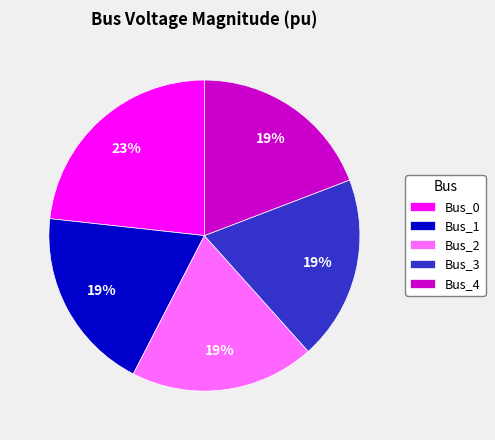

To the nearest percent, what is the difference between the largest and smallest slice percentages?

4%